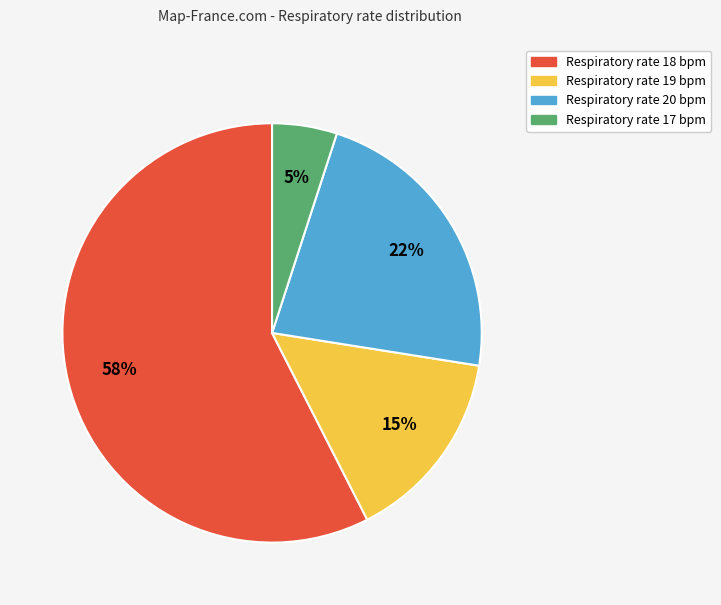

To the nearest percent, what is the average slice percentage?

25%